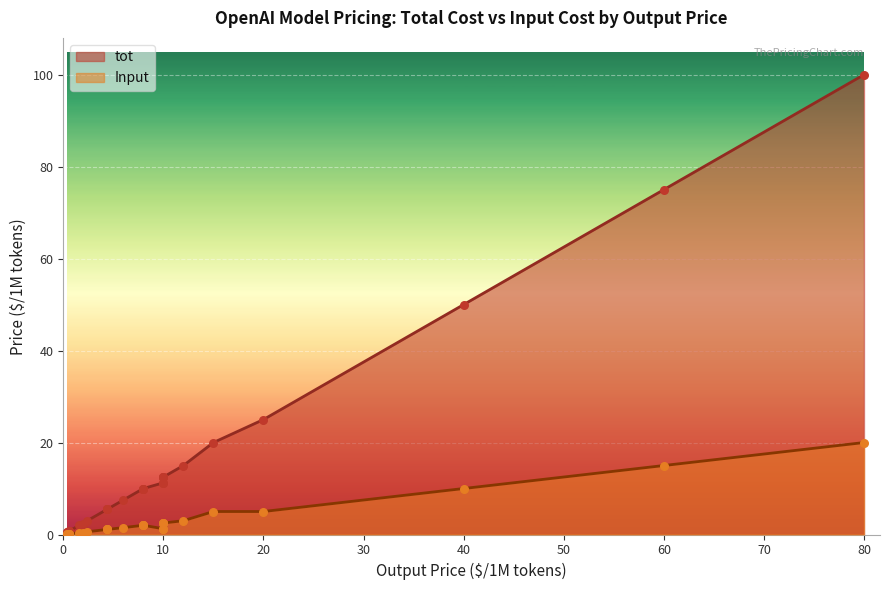

At how many categories does at least one series exceed 58?

2